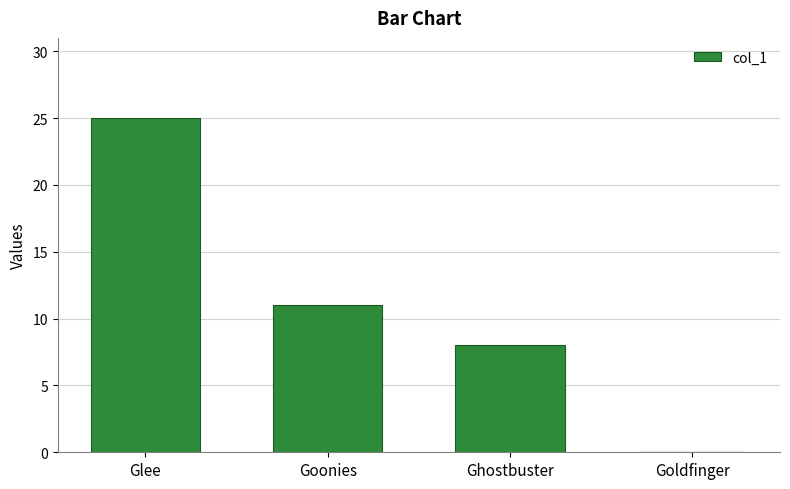

What is the change in value from Glee to Goonies?

-14